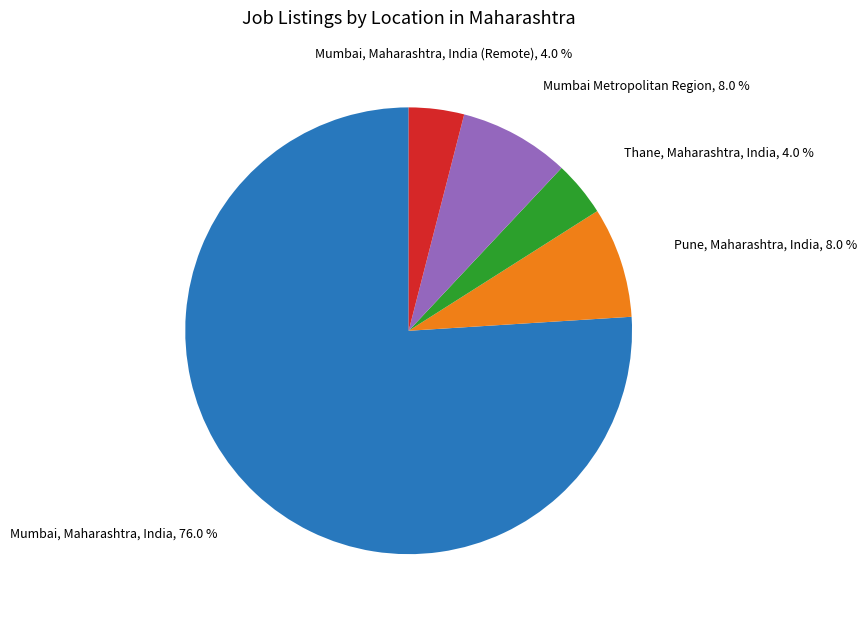

Which category has the biggest portion of the pie?

Mumbai, Maharashtra, India